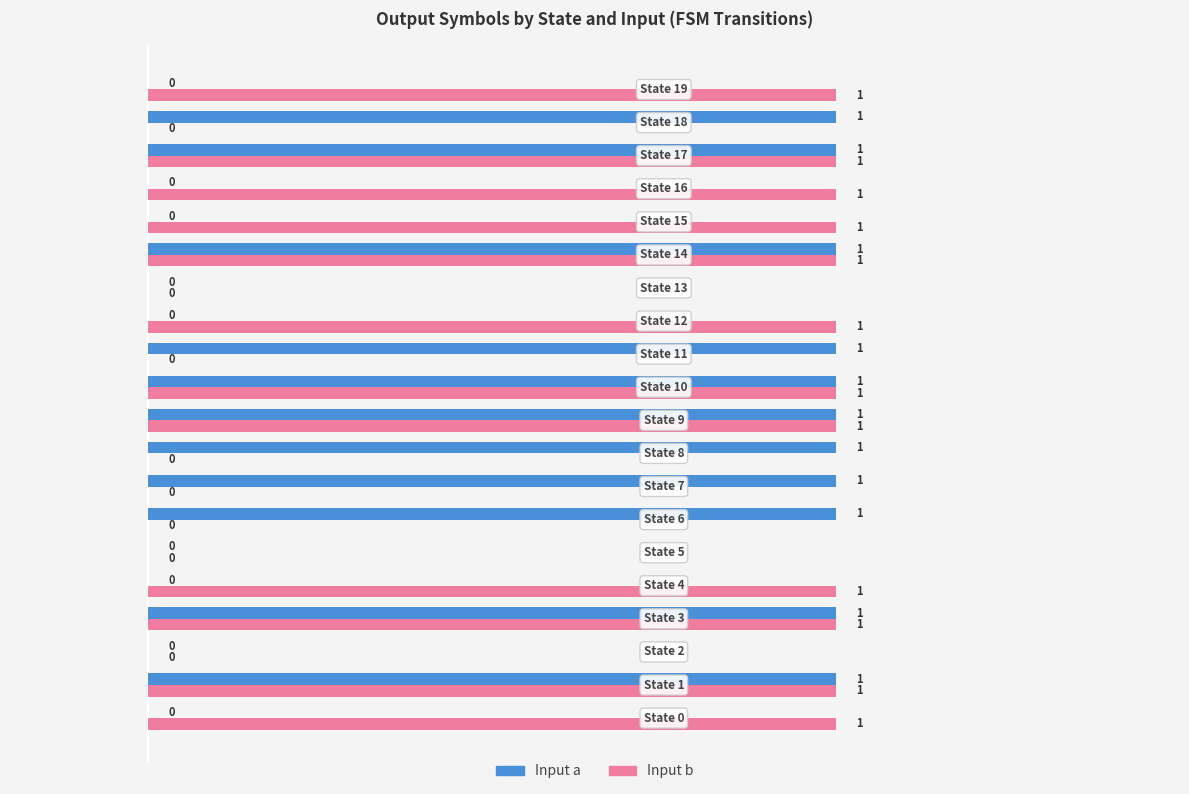

Count the Input b values in the range 0 to 1.

20